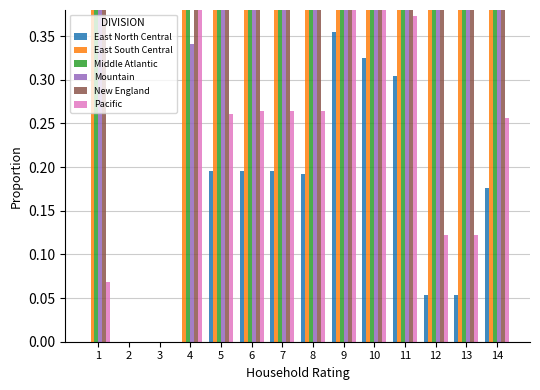

What is the value of the Middle Atlantic bar at the 13th from the left?

0.7